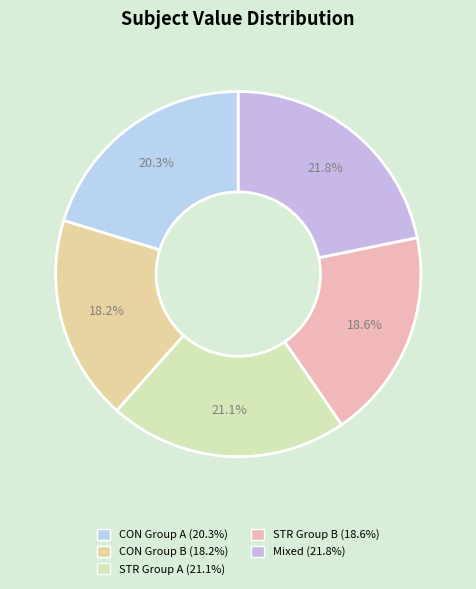

Is there a majority slice in this chart?

No